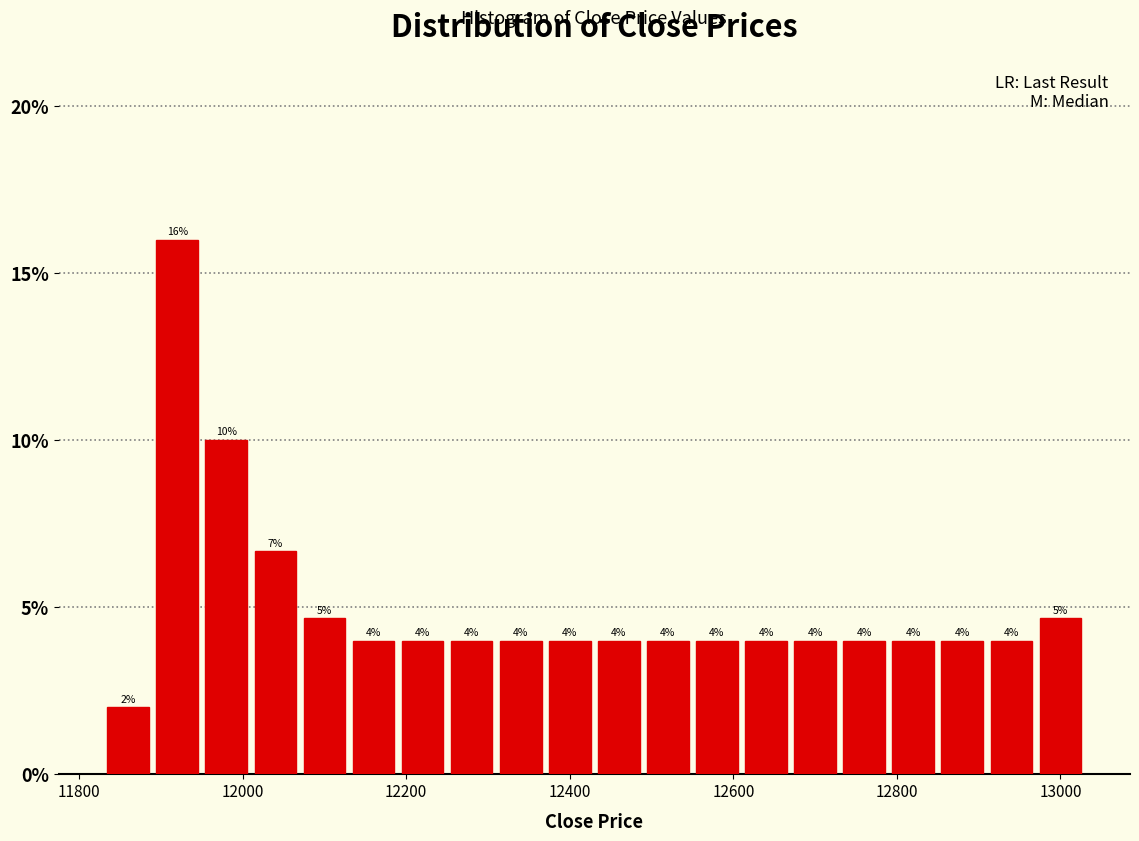

Around what value on the x-axis is the tallest bar? Give the approximate position of its centre, as read against the axis.

11920